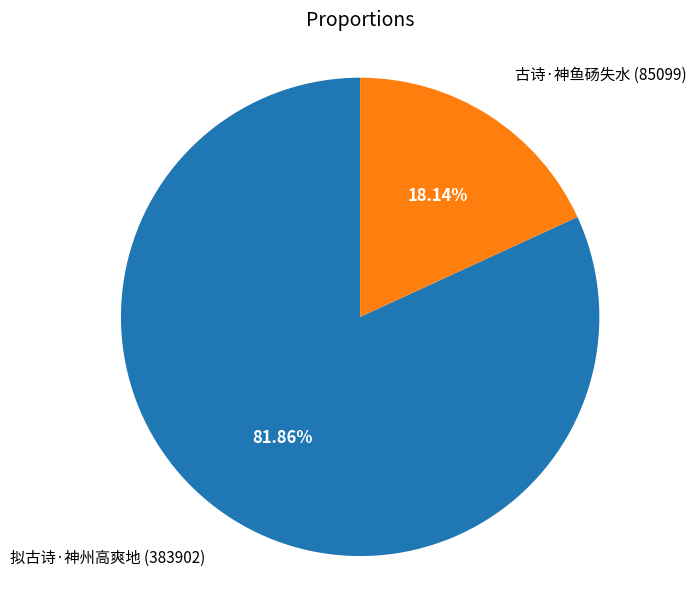

Is 拟古诗·神州高爽地 the majority of the pie?

Yes